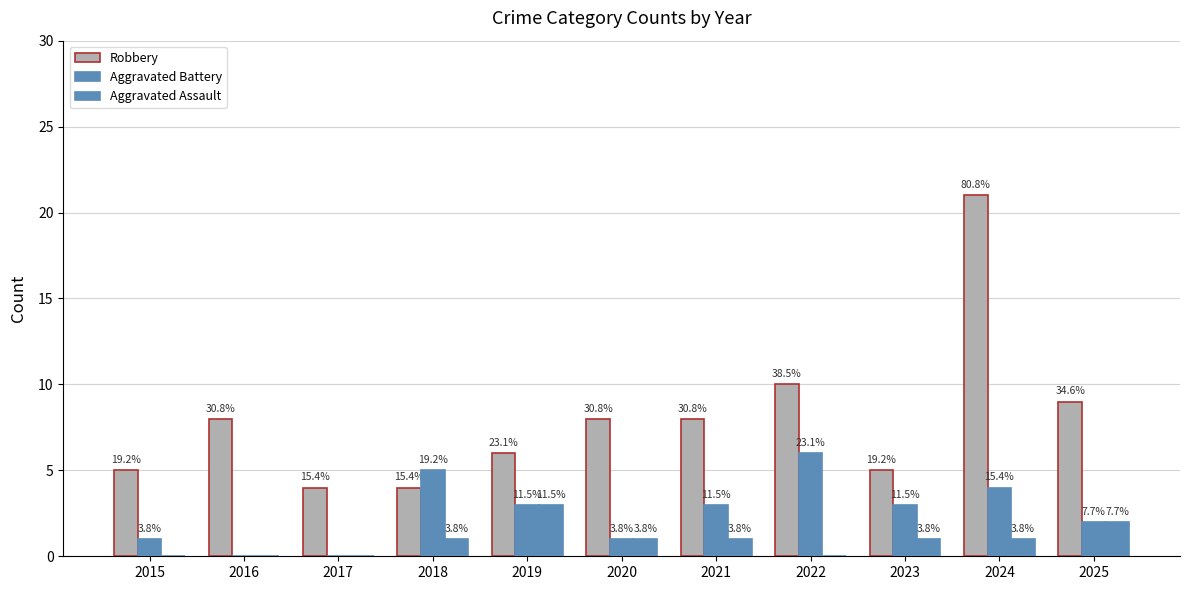

Does the chart contain stacked bars?

No